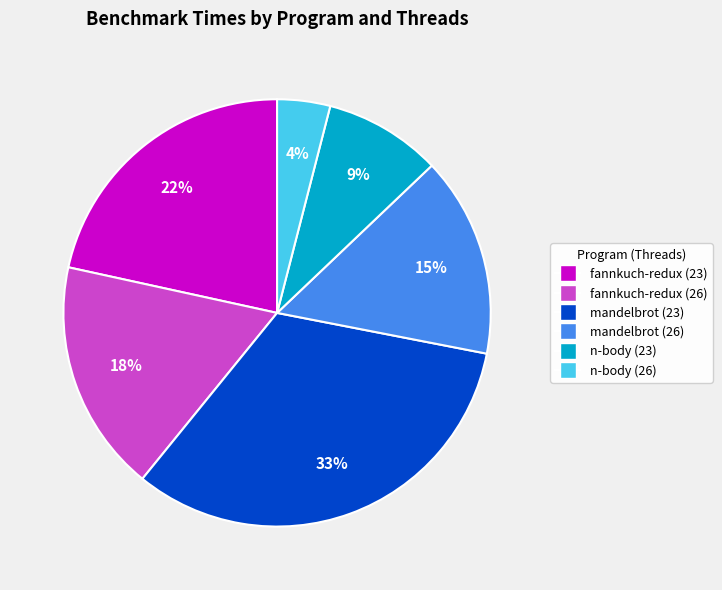

What is the smallest slice in the pie chart?

n-body (26)